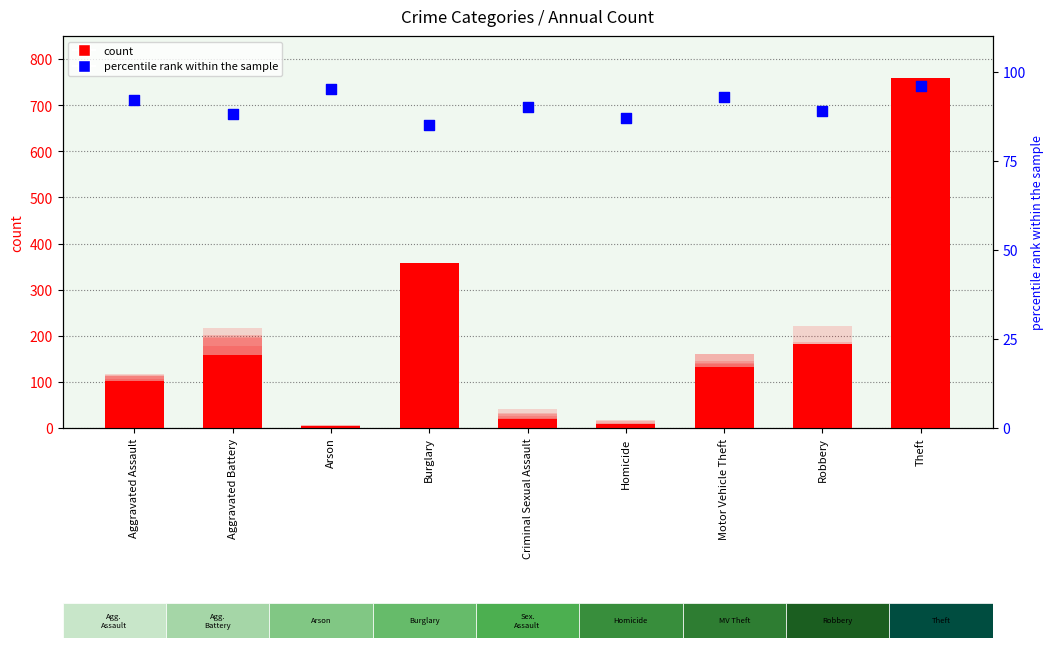

Is the value of 2015 at Homicide greater than the value of 2019 at Criminal Sexual Assault?

No